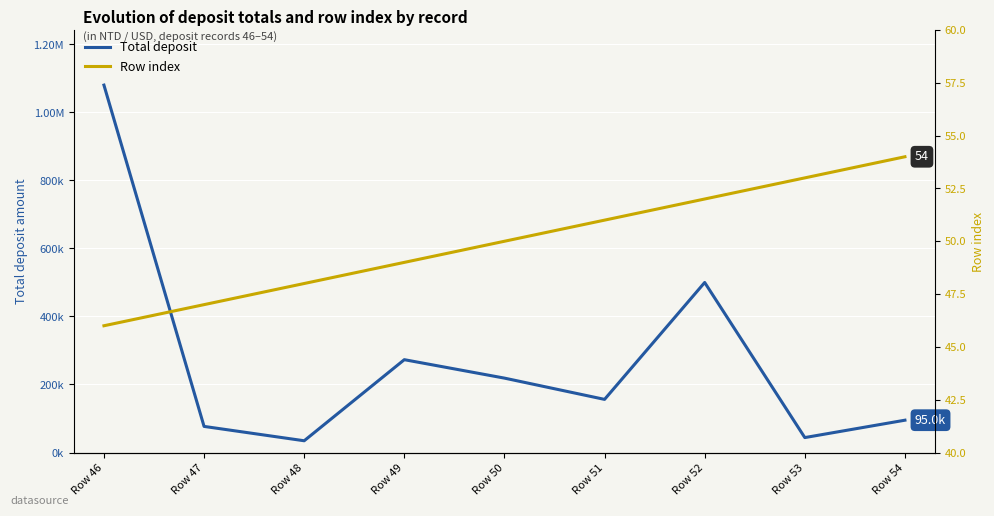

List the series in order of their overall mean, lowest first.

Row index, Total deposit